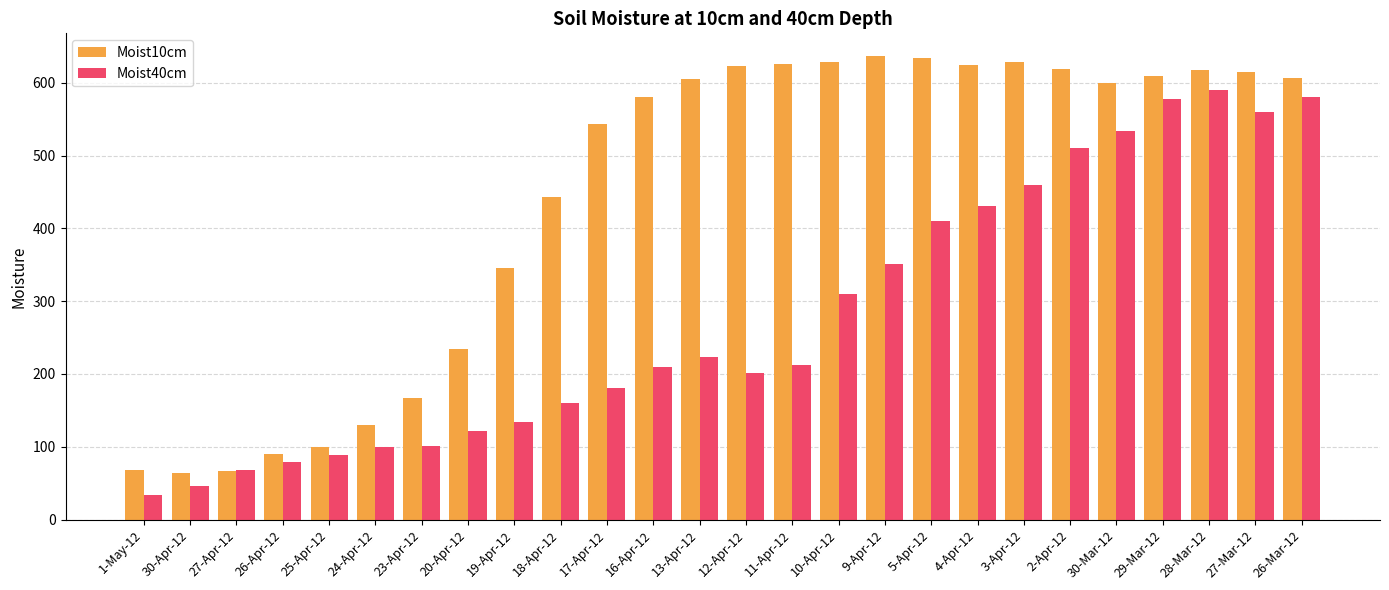

What is the smallest value displayed?

34.1